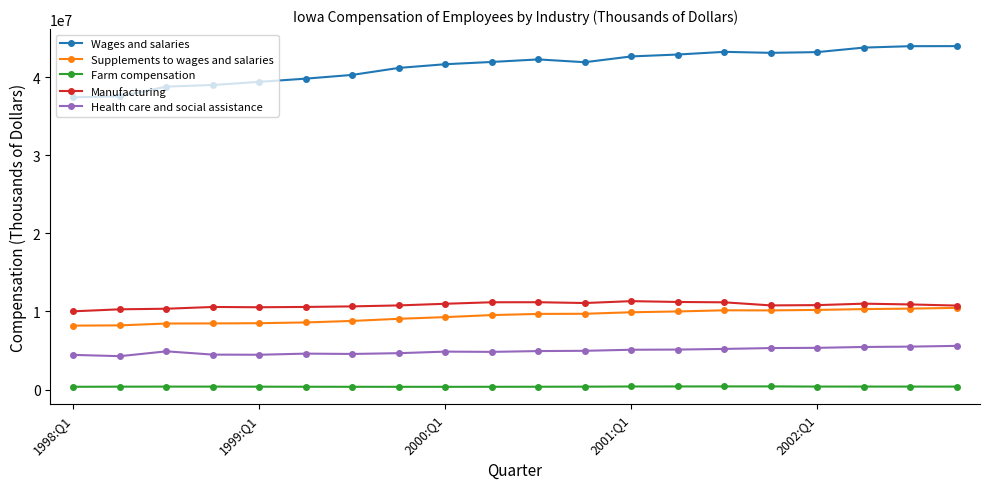

Which series has the widest spread of values?

Wages and salaries